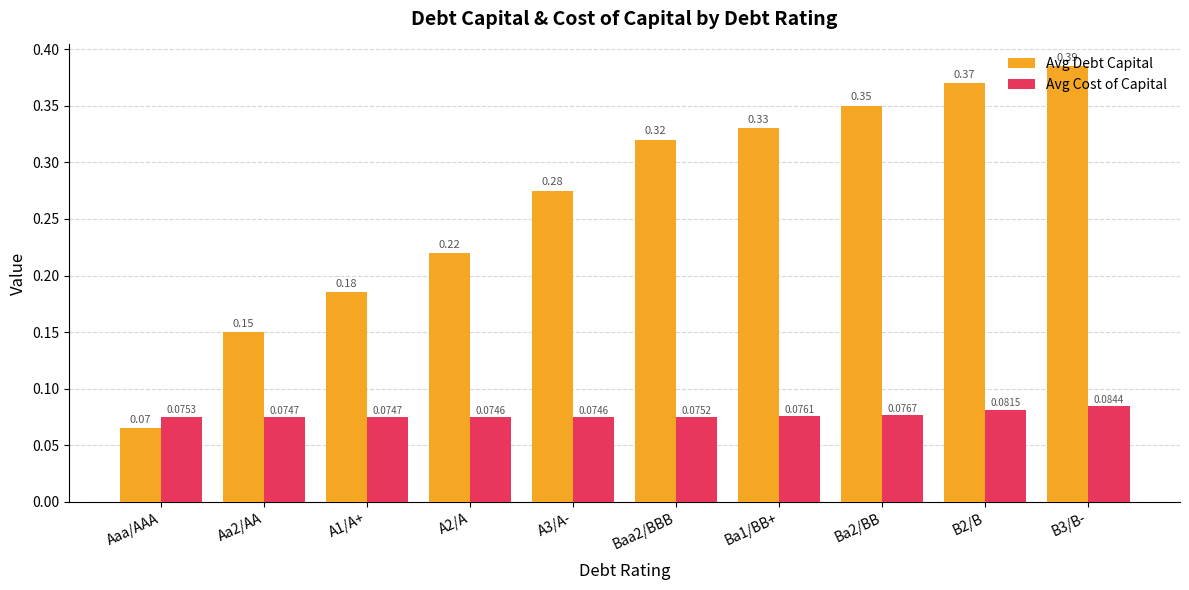

What is the label of the 4th bar from the right?

Ba1/BB+